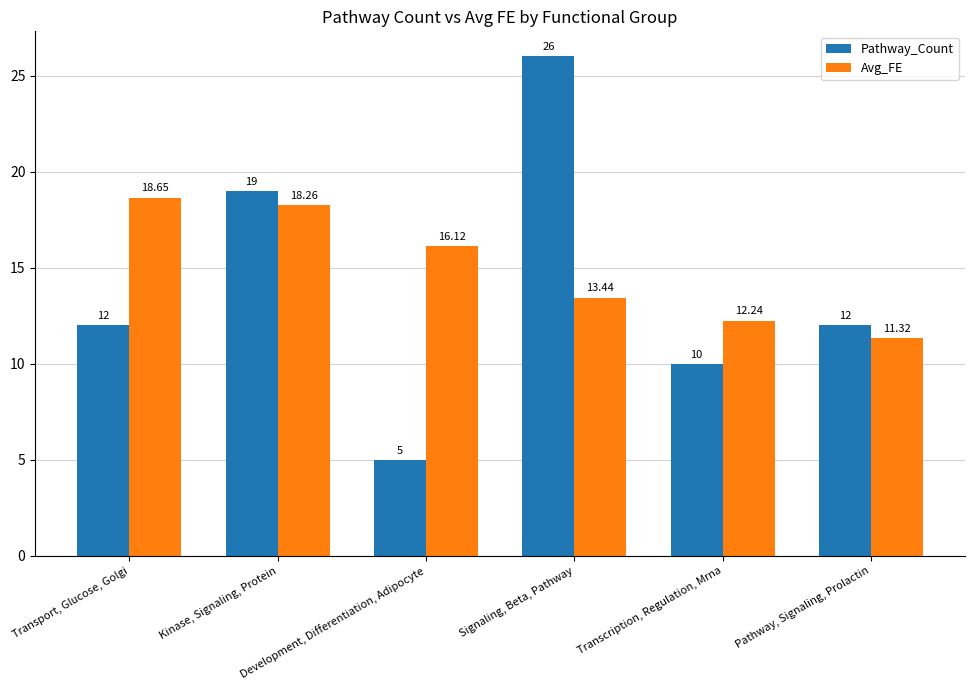

What is the difference between the highest and lowest values at Kinase, Signaling, Protein?

0.7